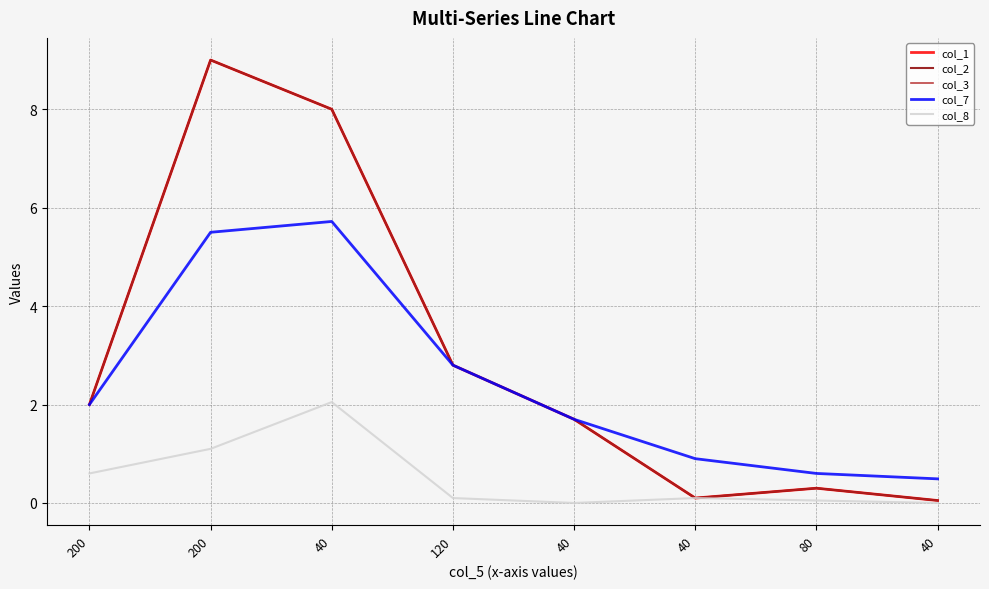

Which has a higher value, 40 or 200?

40